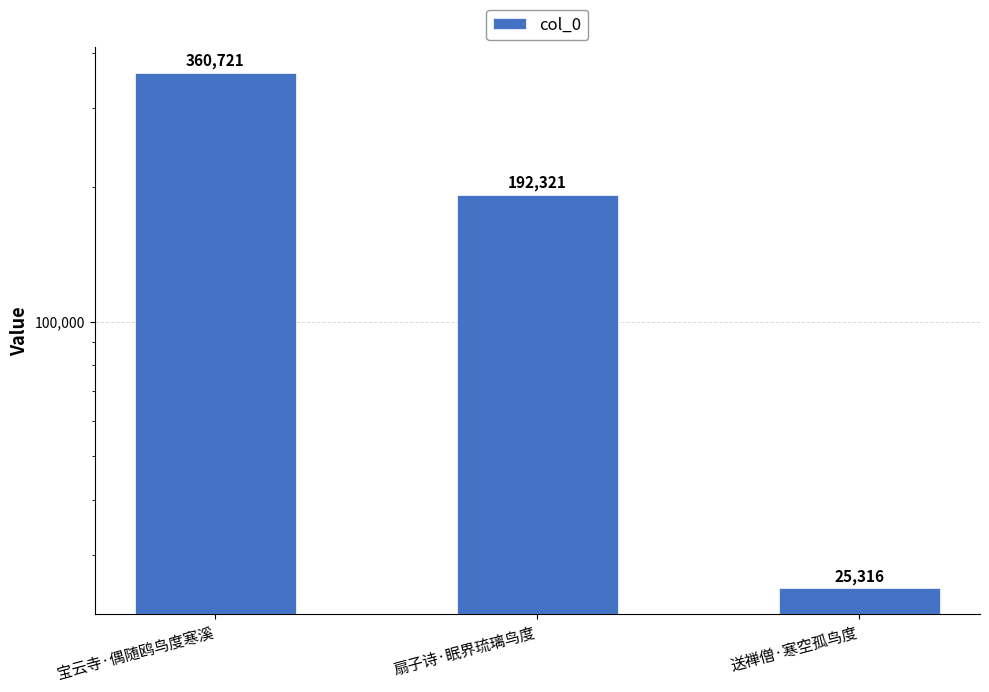

What is the difference between the maximum and minimum values?

335405